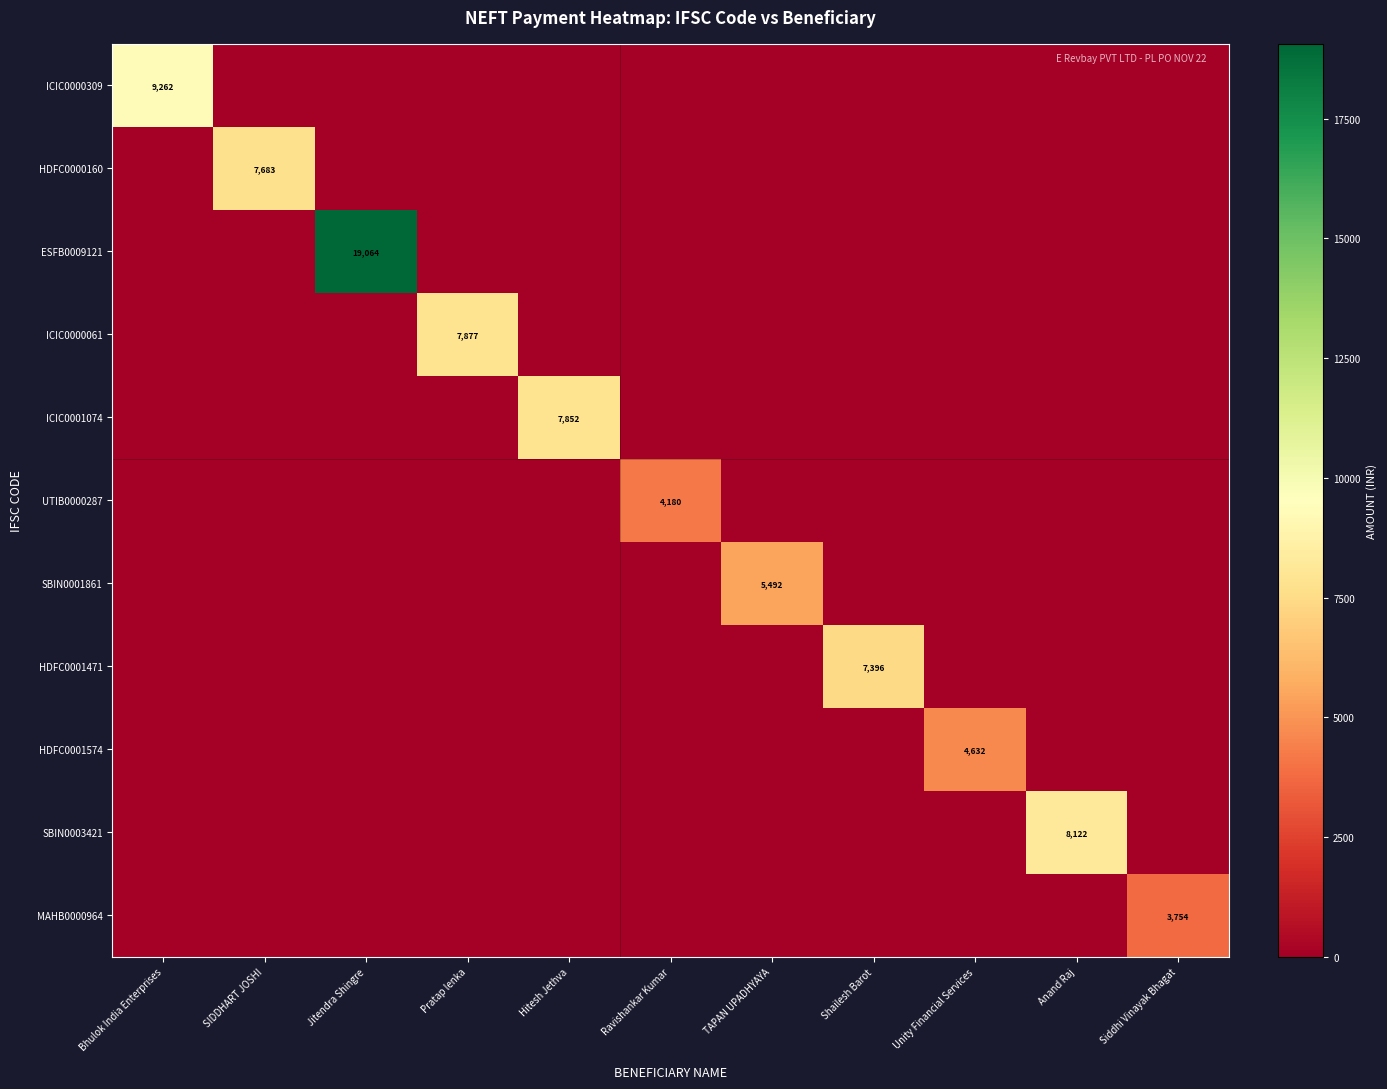

Between TAPAN UPADHYAYA and Unity Financial Services, which is larger?

TAPAN UPADHYAYA